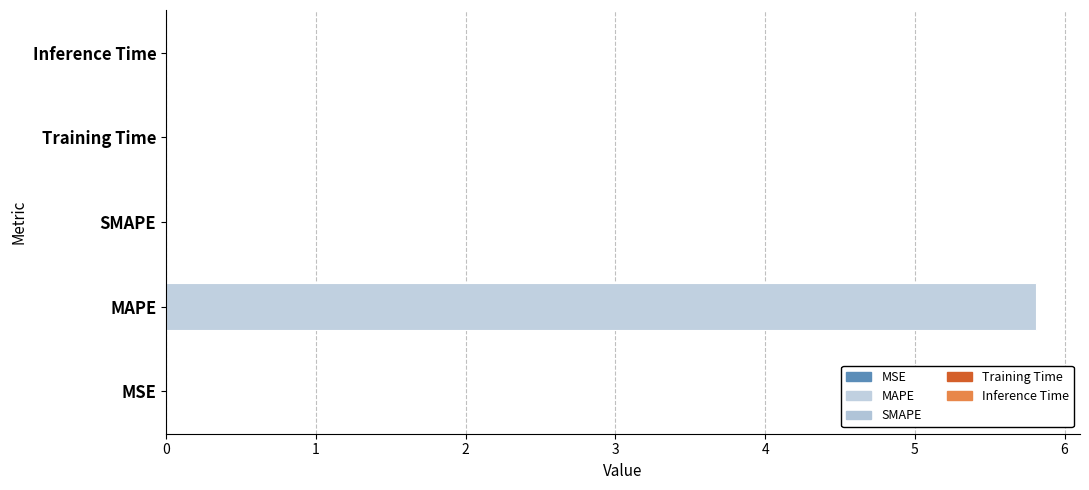

True or false: the data shows 0.0 at Training Time.

True